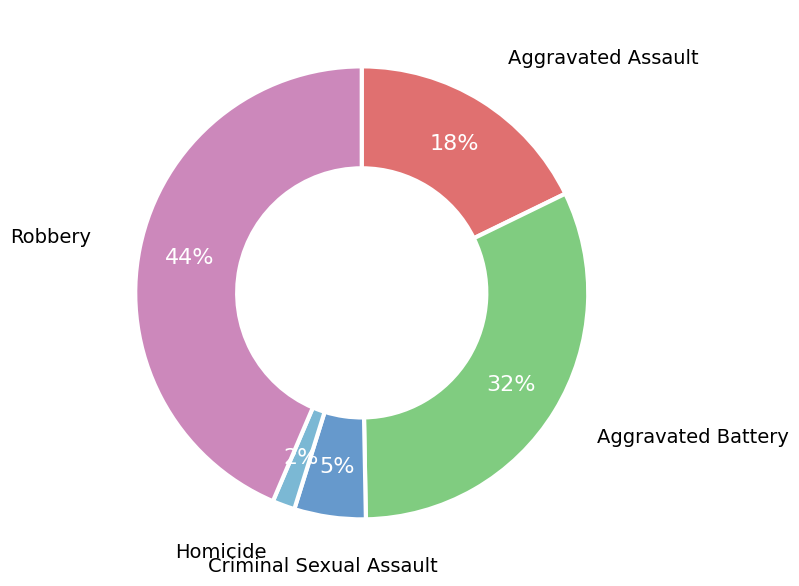

To the nearest percent, what percentage of the pie is Robbery?

44%